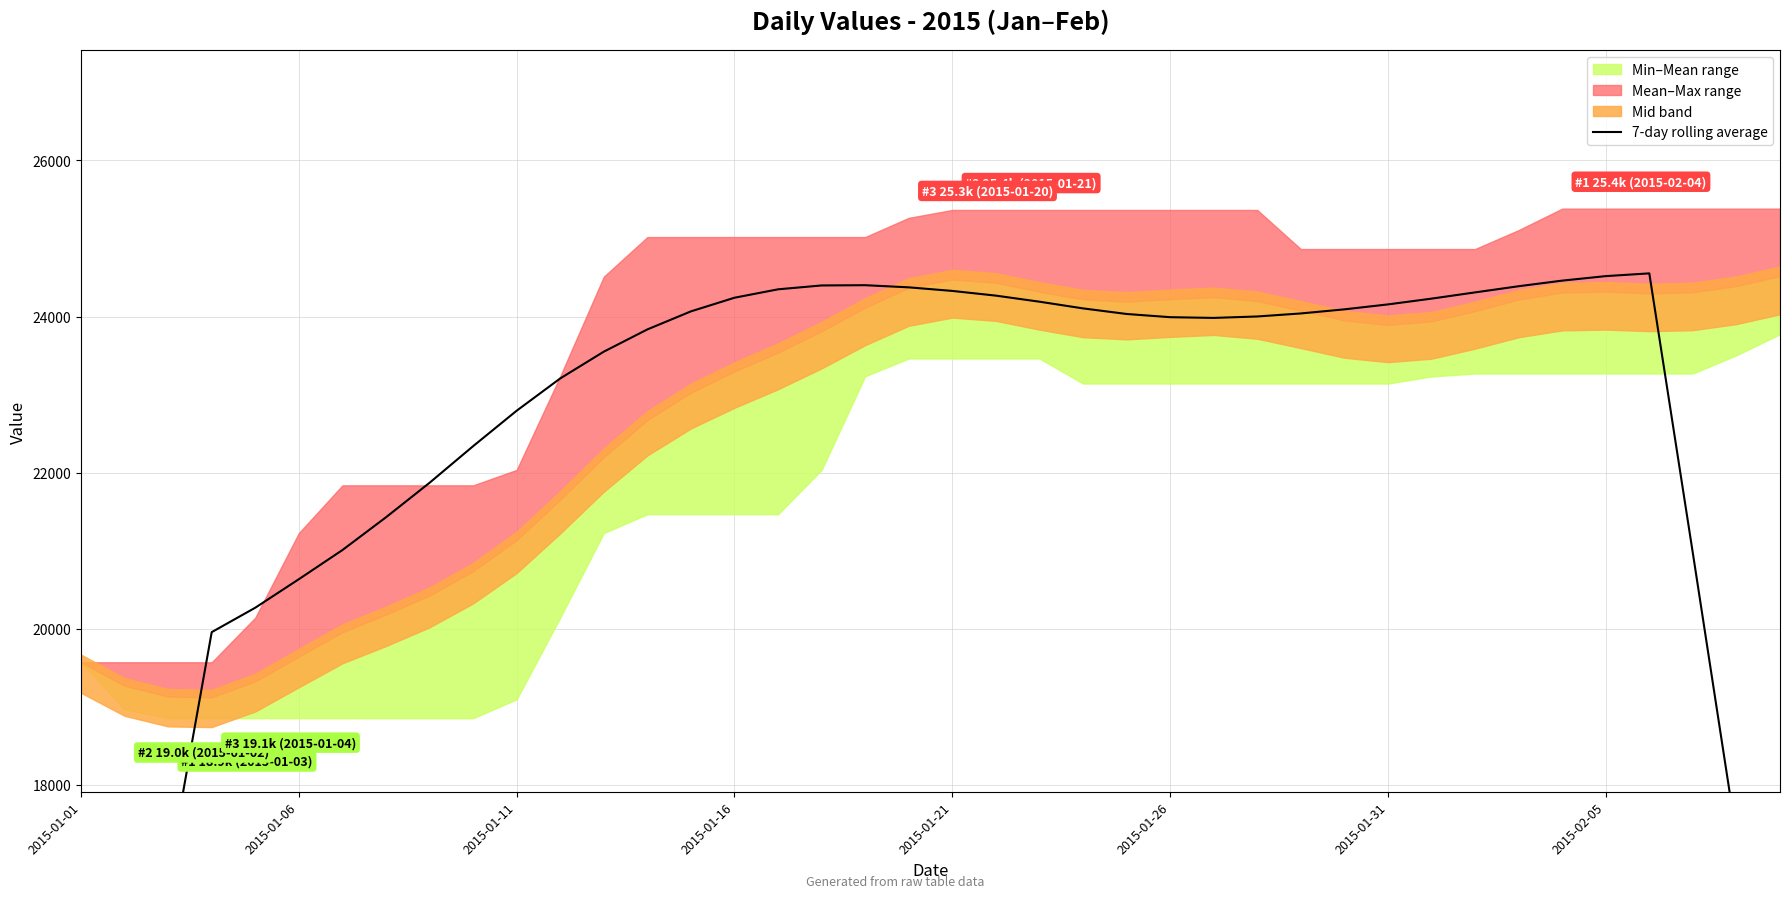

How many interior local peaks (higher than both neighbors) does the data have?

2